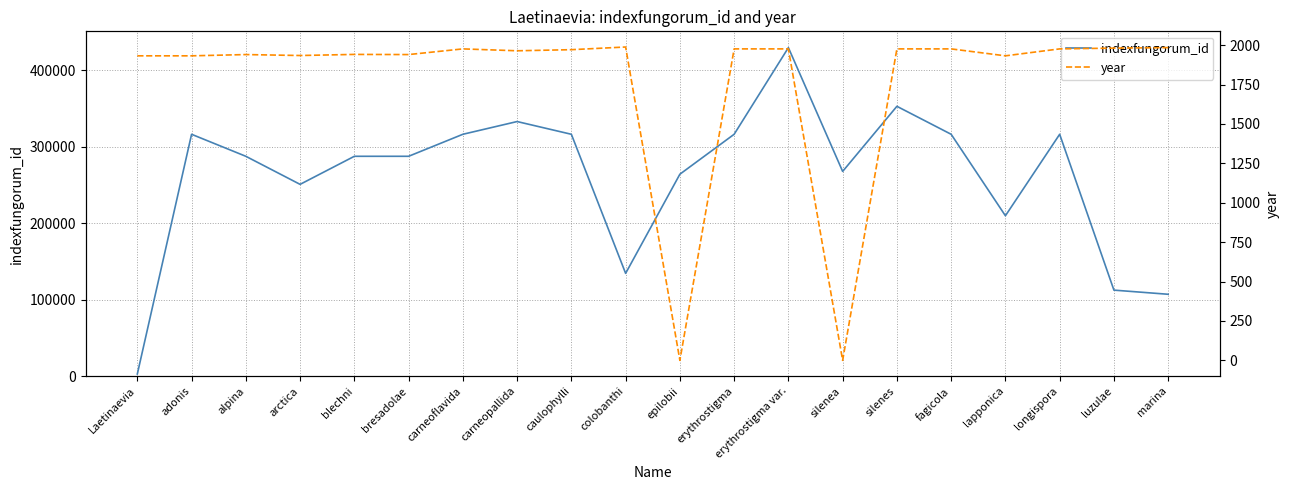

How many data points in year are above 1971?

9